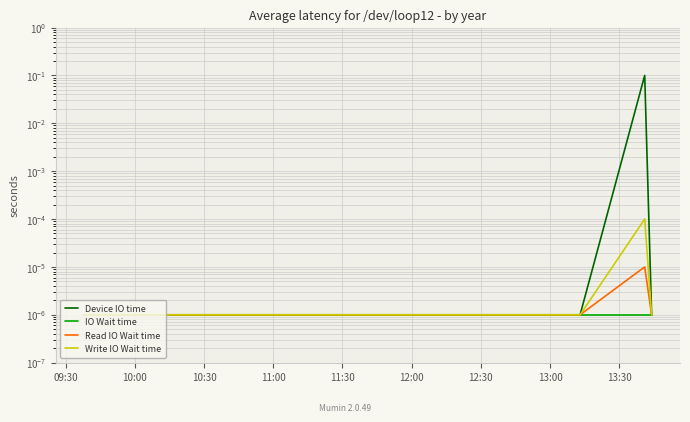

List the series in order of their peak value, lowest first.

IO Wait time, Read IO Wait time, Write IO Wait time, Device IO time